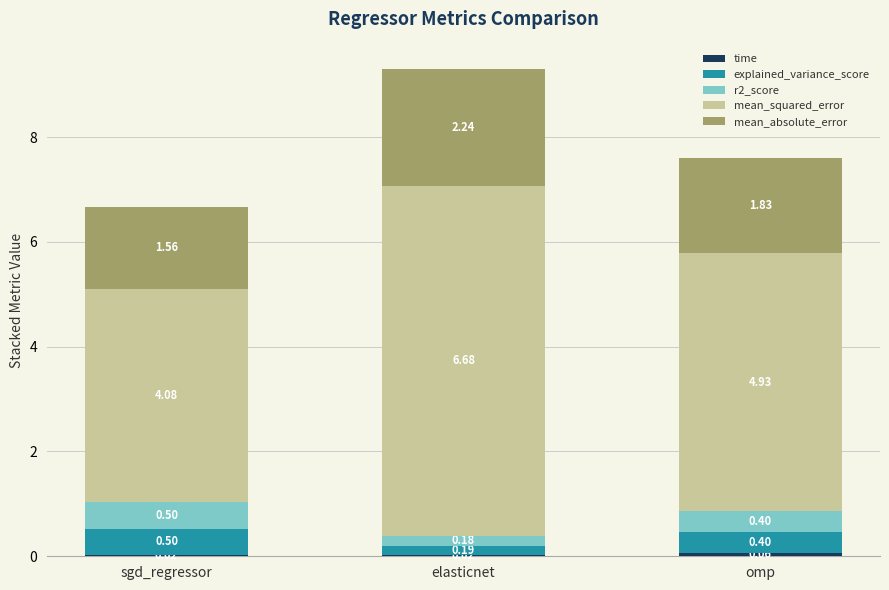

At which category is the sum across all series the highest?

elasticnet